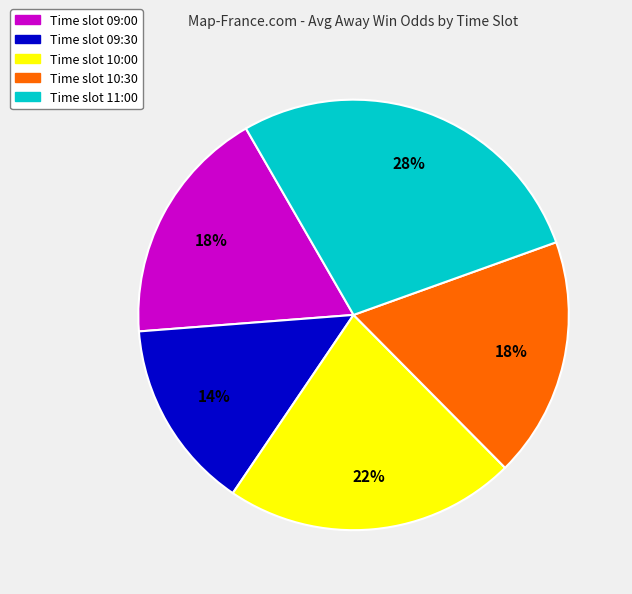

To the nearest percent, what is the average slice percentage?

20%